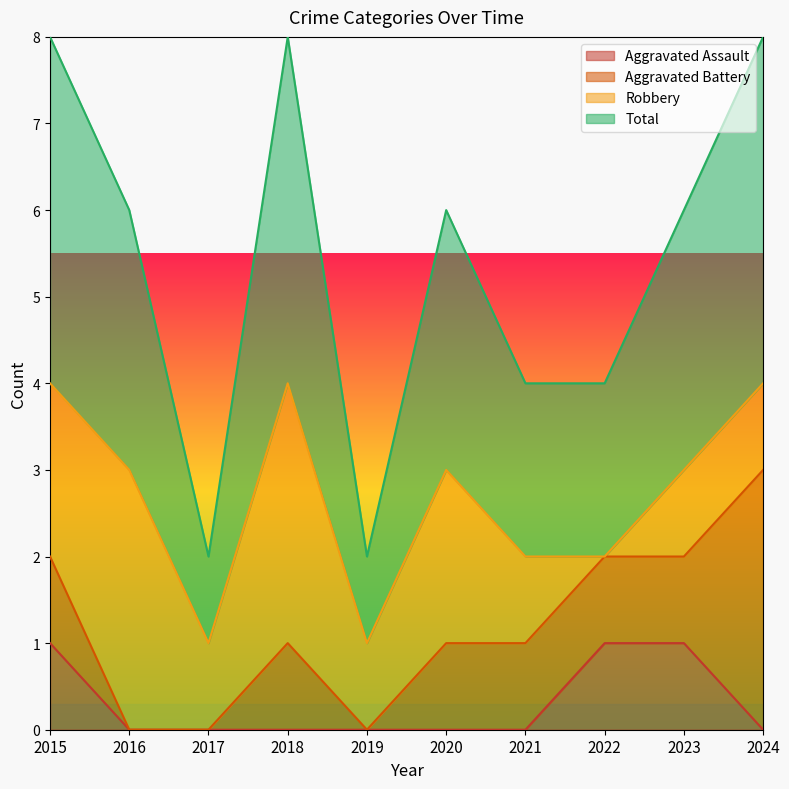

The value of Aggravated Assault at 2022 is 2. True or false?

False